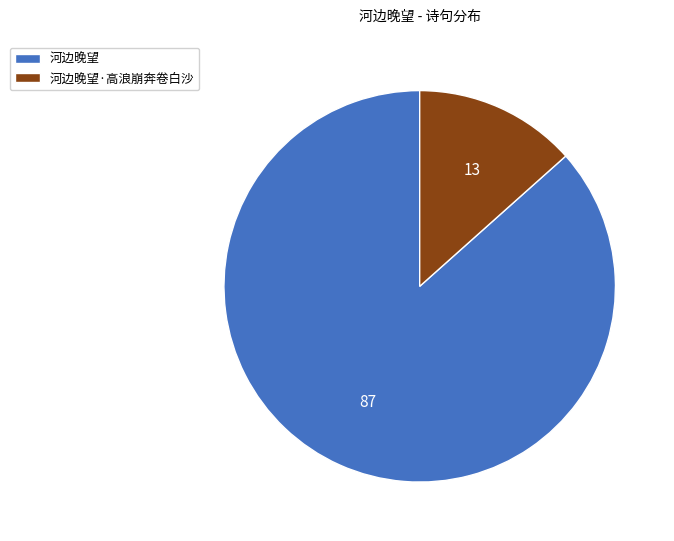

Which category has the biggest portion of the pie?

河边晚望